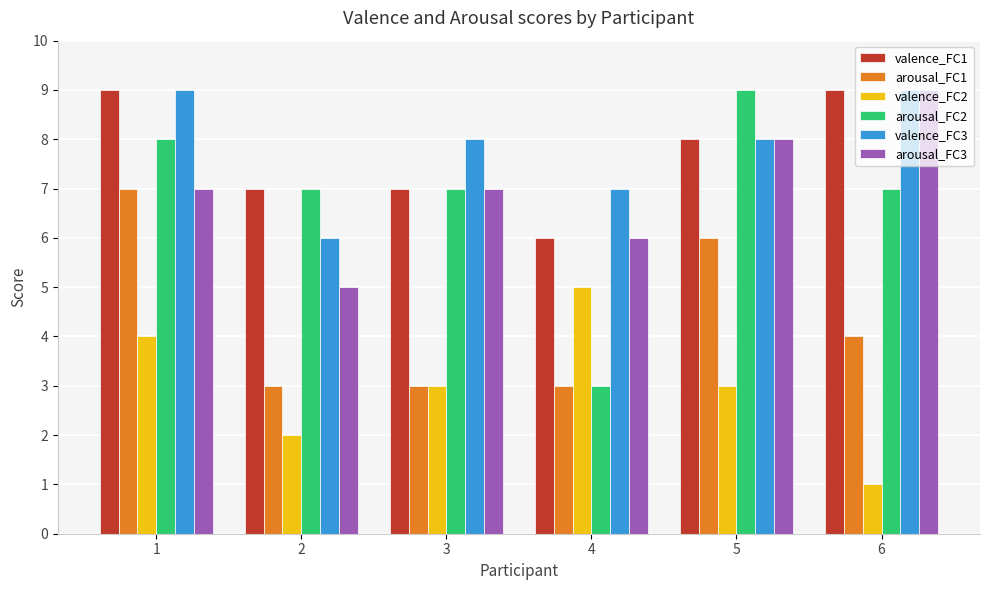

What is the minimum value for arousal_FC2?

3